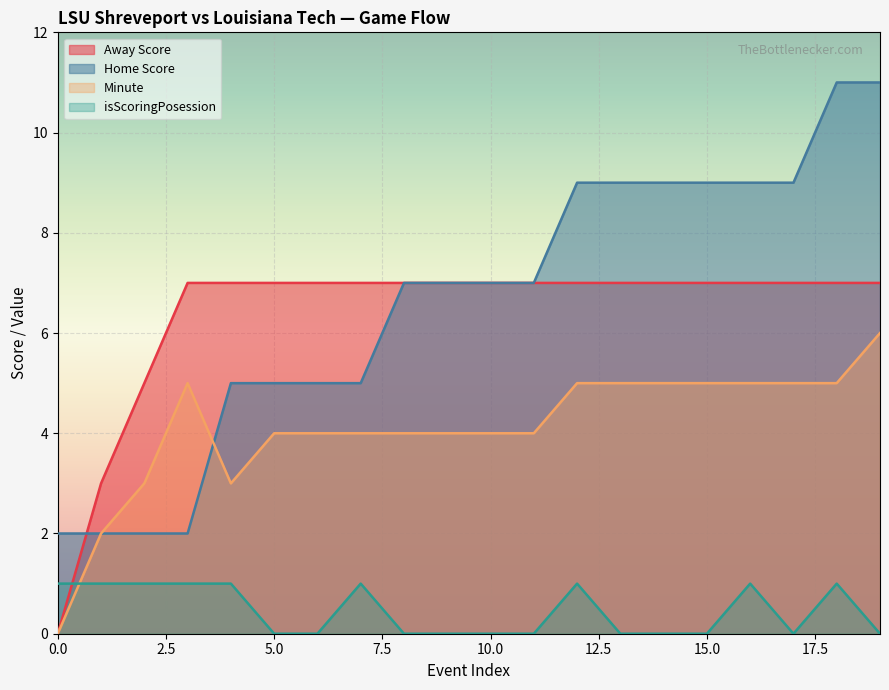

At which category is the sum across all series the highest?

18